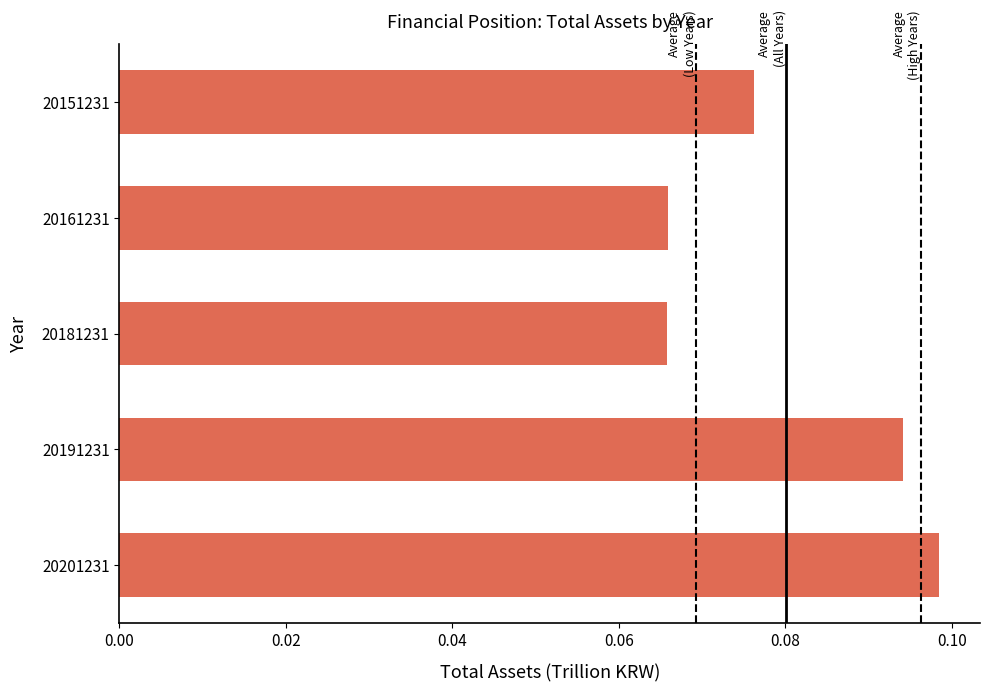

What is the sum of all values?

0.4